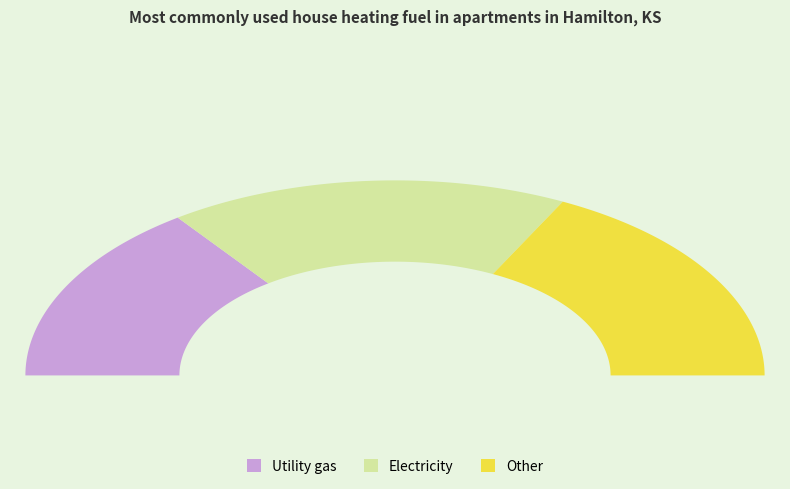

Does 35 represent more than half of the total?

No